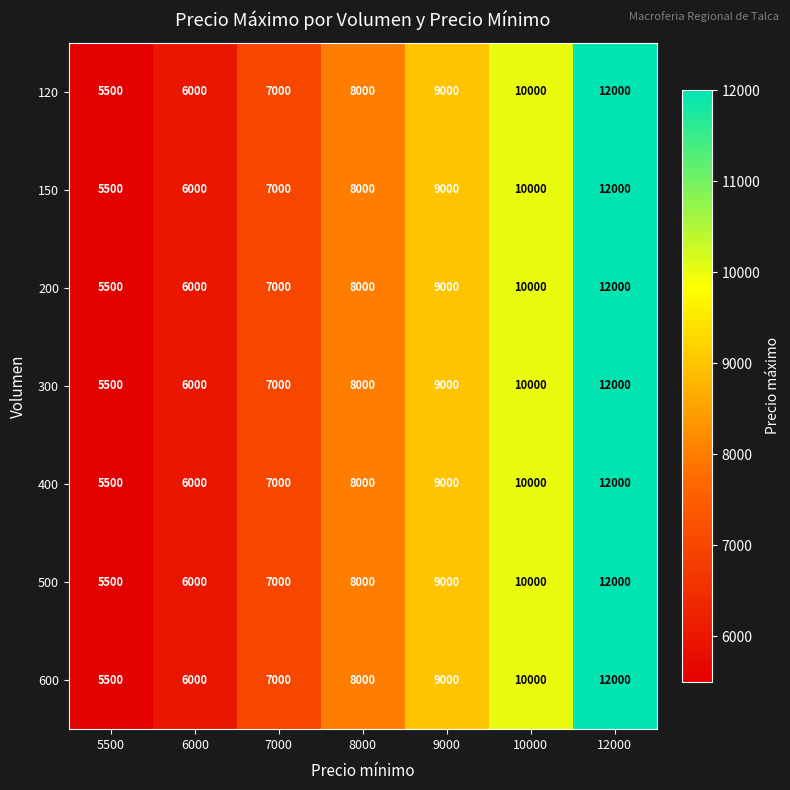

The 300 series shows 10598 at 7000. True or false?

False